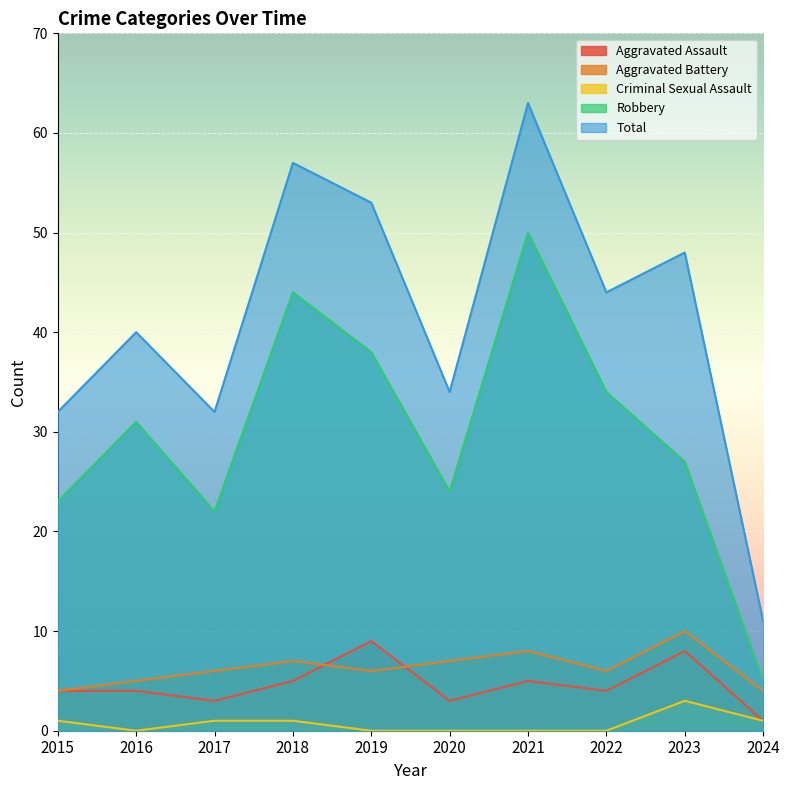

What is the difference between the maximum and minimum values in the Aggravated Battery series?

6